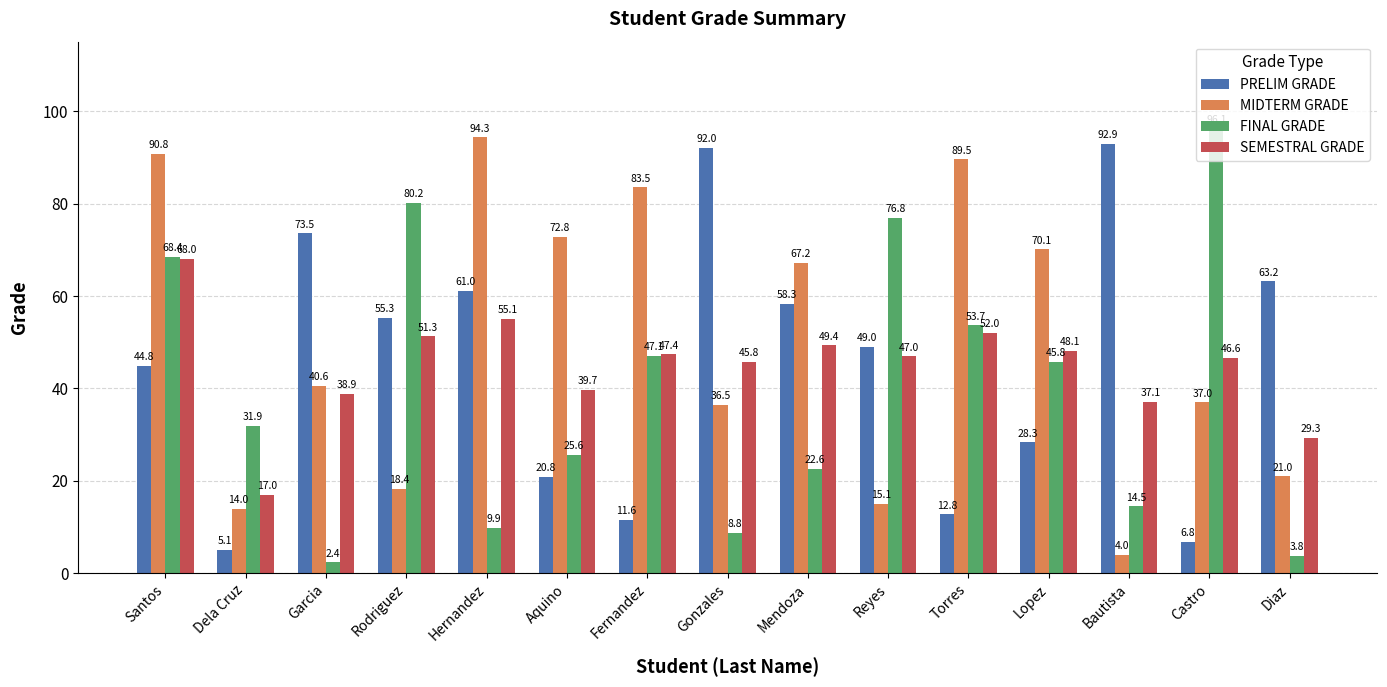

What is the value of the FINAL GRADE bar at the 12th from the left?

45.8